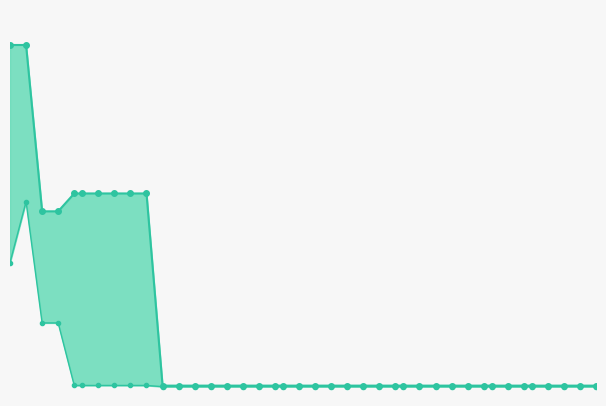

What is the average value of the mean series?

0.7